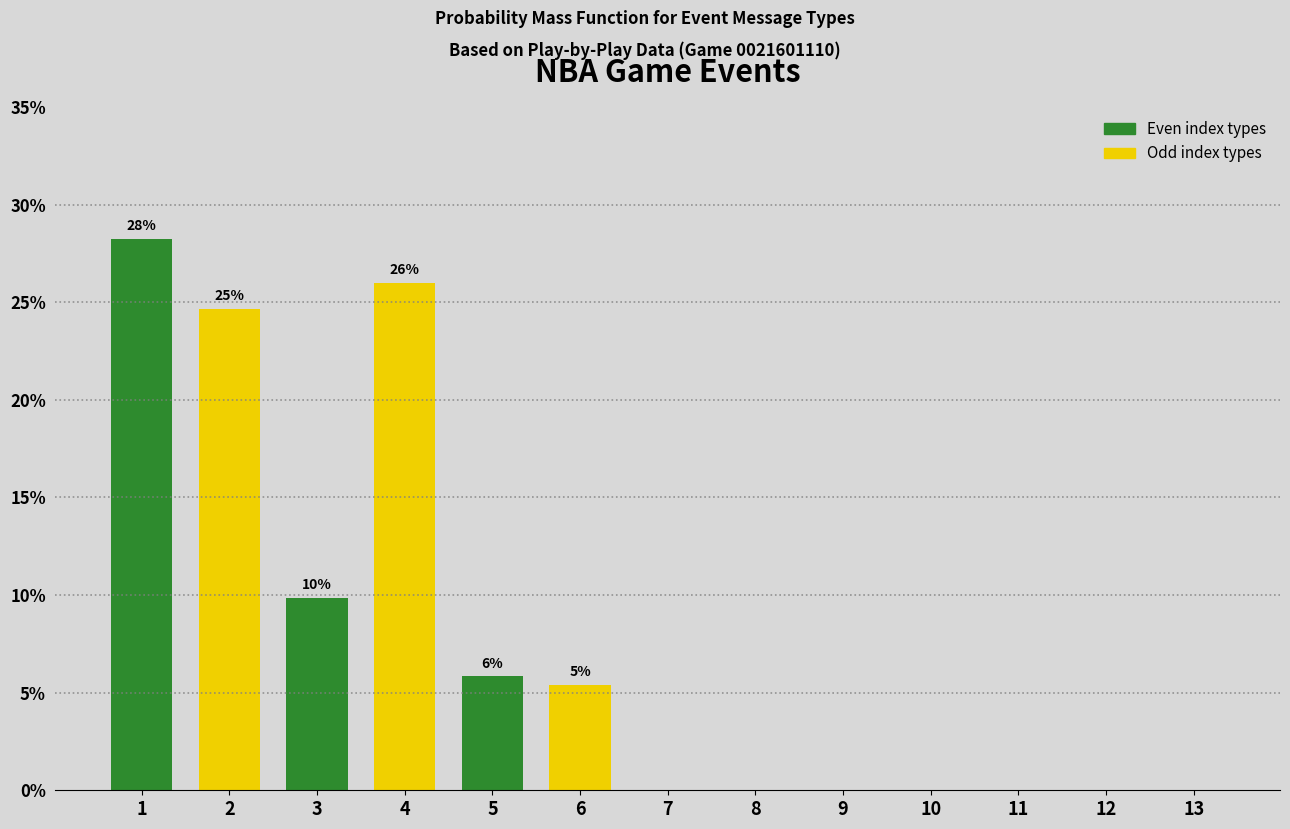

Reading left to right, list all the values displayed in this chart.

1=28.3	2=24.7	3=9.9	4=26.0	5=5.8	6=5.4	7=0.0	8=0.0	9=0.0	10=0.0	11=0.0	12=0.0	13=0.0